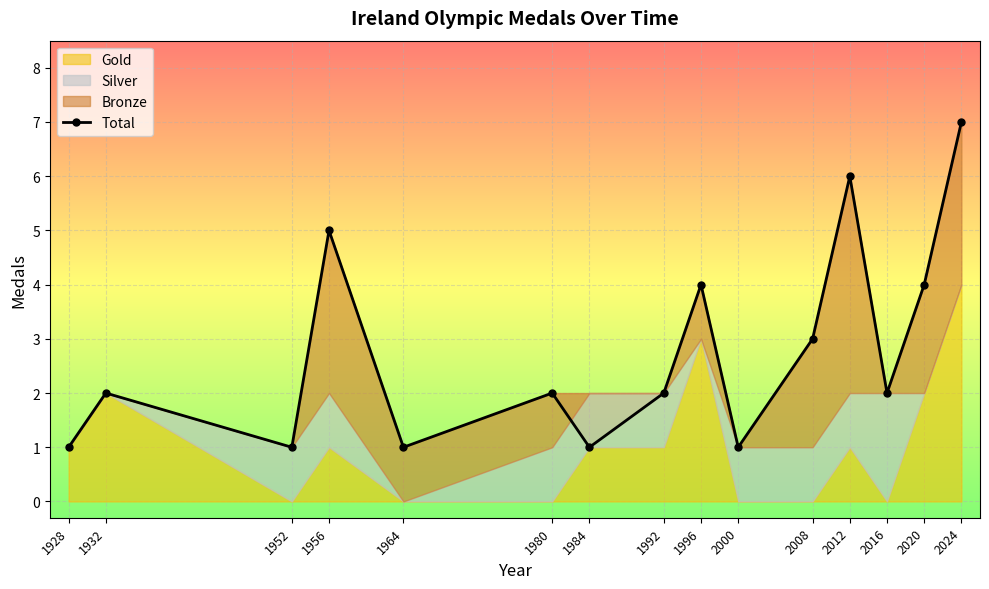

Which label corresponds to the smallest value in the chart?

1928